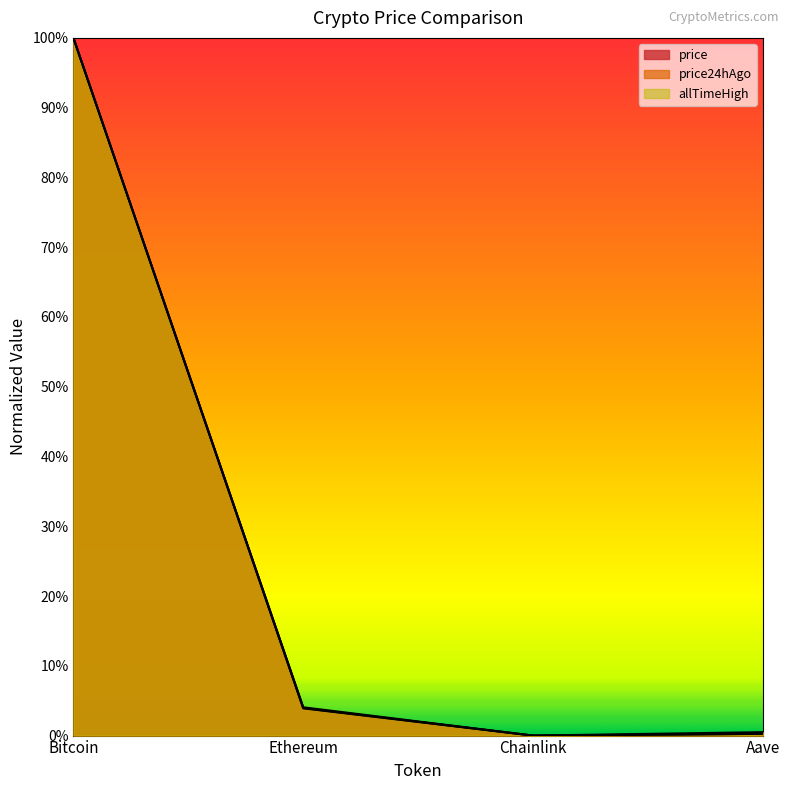

Rank the series by their average value, from highest to lowest.

allTimeHigh, price, price24hAgo